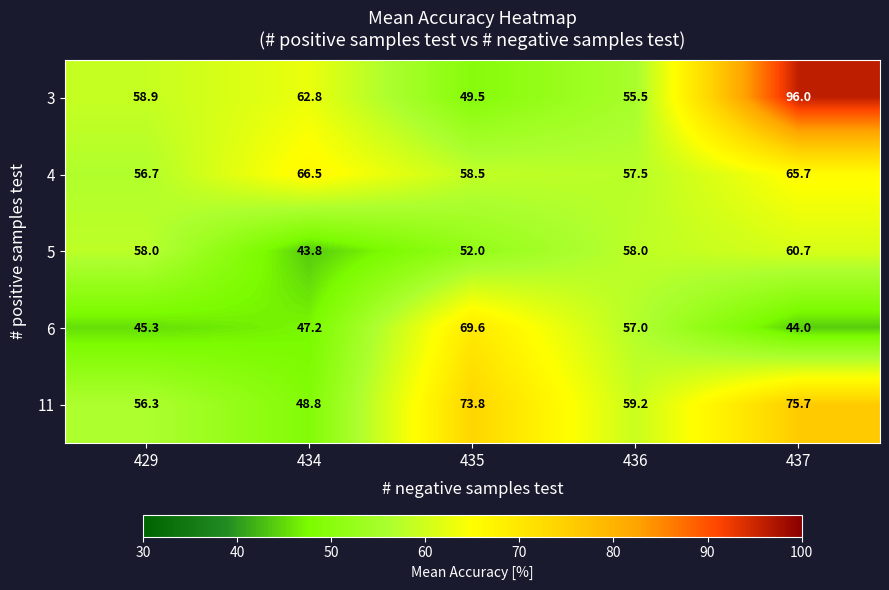

How many distinct data groups are displayed?

5